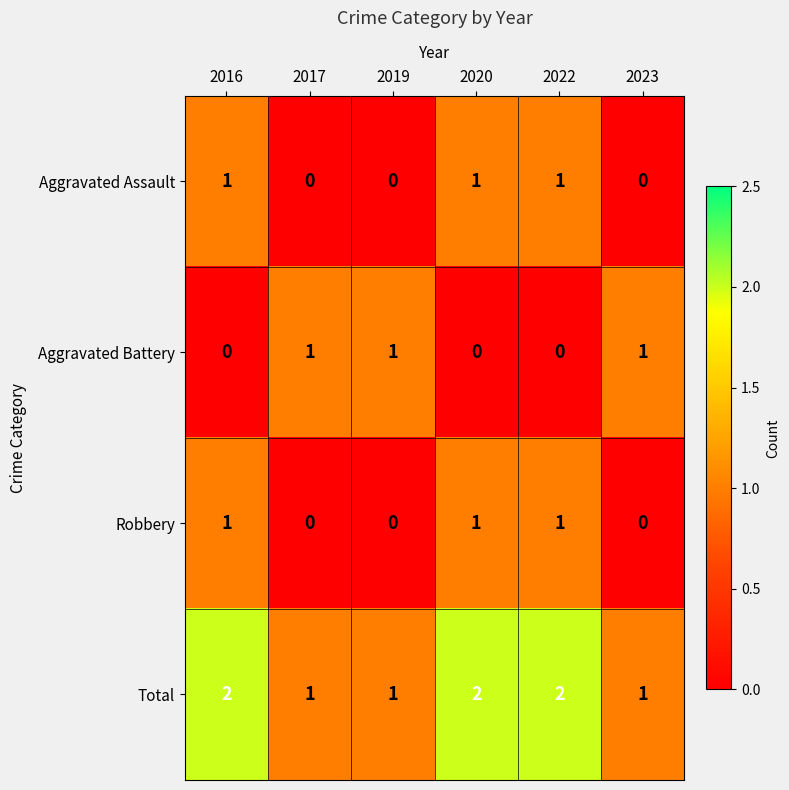

Count the number of categories in the chart.

6